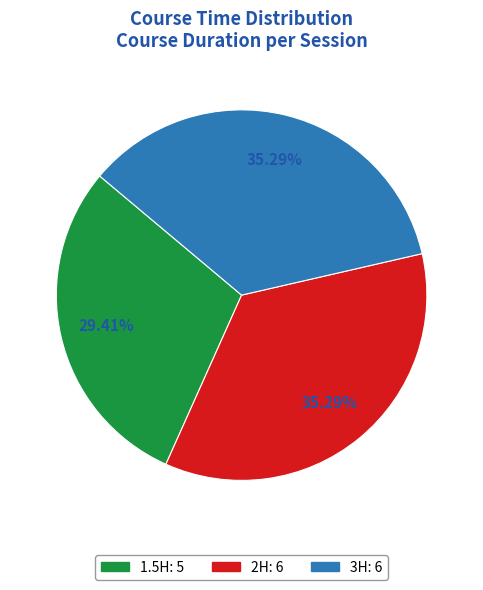

Between 1.5H and 2H, which is larger?

2H